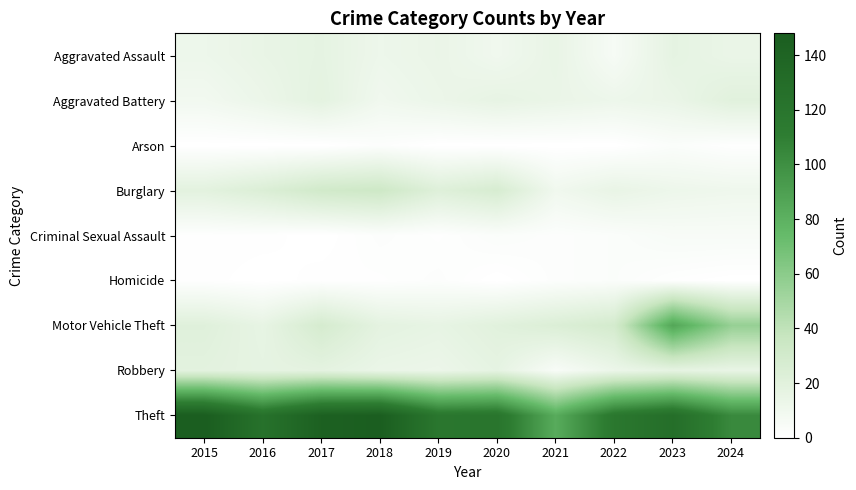

Reading left to right, what are all the values shown in this chart?

Aggravated Assault: 2015=12	2016=15	2017=17	2018=12	2019=14	2020=10	2021=15	2022=6	2023=17	2024=14
Aggravated Battery: 2015=9	2016=13	2017=18	2018=10	2019=13	2020=16	2021=14	2022=12	2023=14	2024=20
Arson: 2015=0	2016=0	2017=0	2018=2	2019=0	2020=0	2021=0	2022=0	2023=3	2024=1
Burglary: 2015=19	2016=24	2017=31	2018=33	2019=22	2020=27	2021=10	2022=15	2023=12	2024=11
Criminal Sexual Assault: 2015=1	2016=1	2017=0	2018=2	2019=1	2020=3	2021=2	2022=3	2023=5	2024=5
Homicide: 2015=1	2016=0	2017=1	2018=1	2019=2	2020=0	2021=2	2022=3	2023=1	2024=0
Motor Vehicle Theft: 2015=21	2016=16	2017=28	2018=18	2019=16	2020=20	2021=24	2022=29	2023=86	2024=56
Robbery: 2015=19	2016=17	2017=18	2018=14	2019=13	2020=17	2021=5	2022=13	2023=17	2024=15
Theft: 2015=148	2016=124	2017=144	2018=147	2019=118	2020=120	2021=83	2022=117	2023=128	2024=103